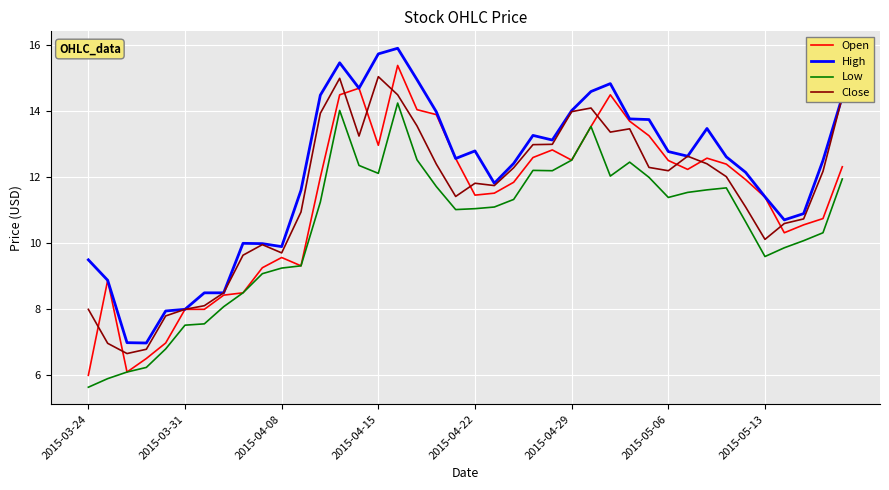

What is the minimum value shown in the chart?

5.6